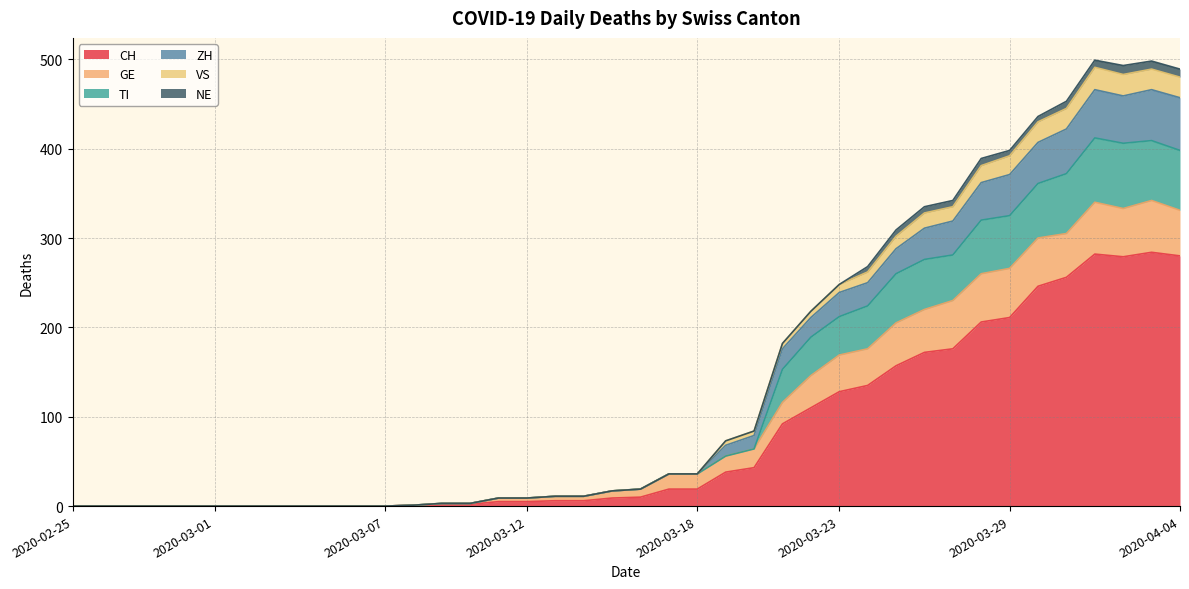

At which category does TI reach its first local peak?

2020-04-01